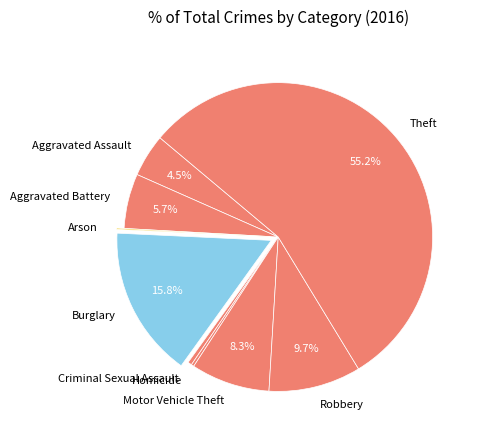

What is the ratio of the value at Aggravated Assault to the value at Burglary?

0.3